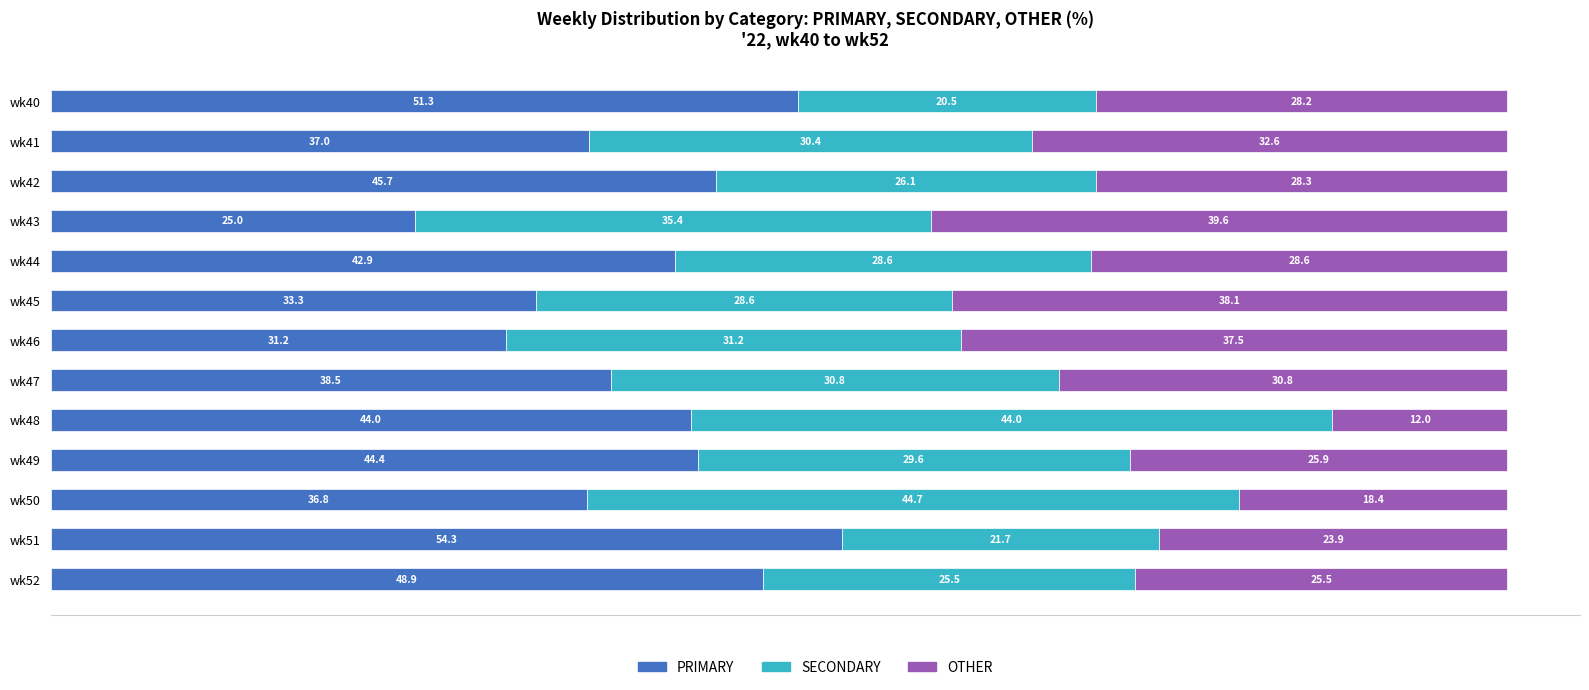

What is the sum of all PRIMARY values?

533.4